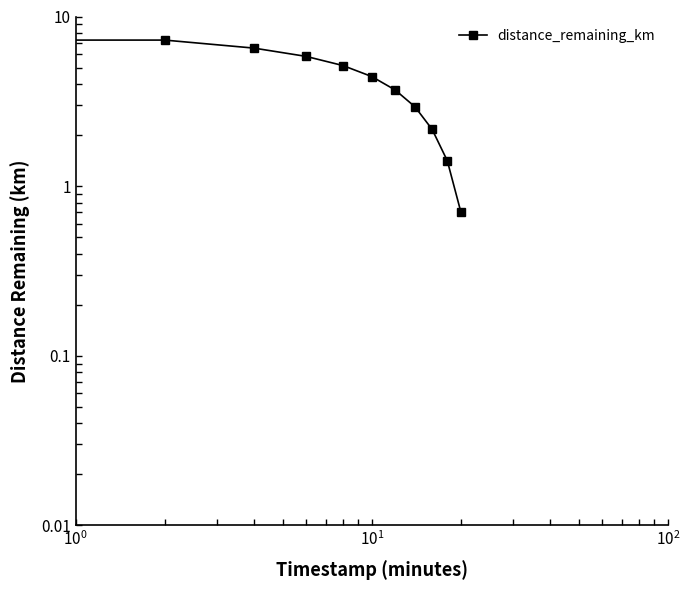

How many data points are less than 4?

5